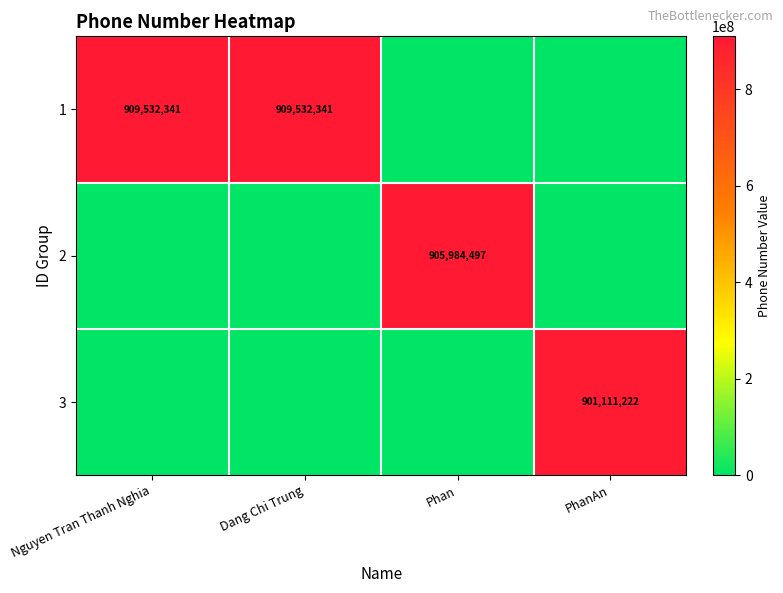

The 1 series shows 1277748880 at Dang Chi Trung. True or false?

False